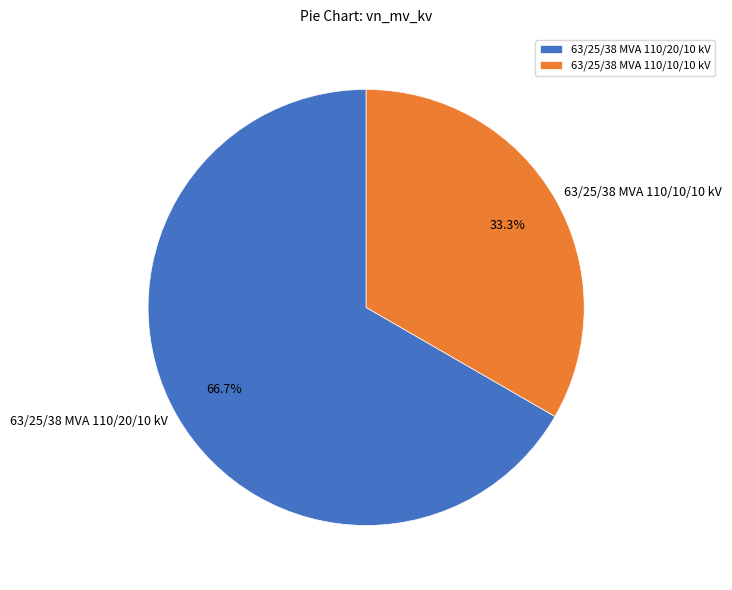

Which slice is the largest?

63/25/38 MVA 110/20/10 kV